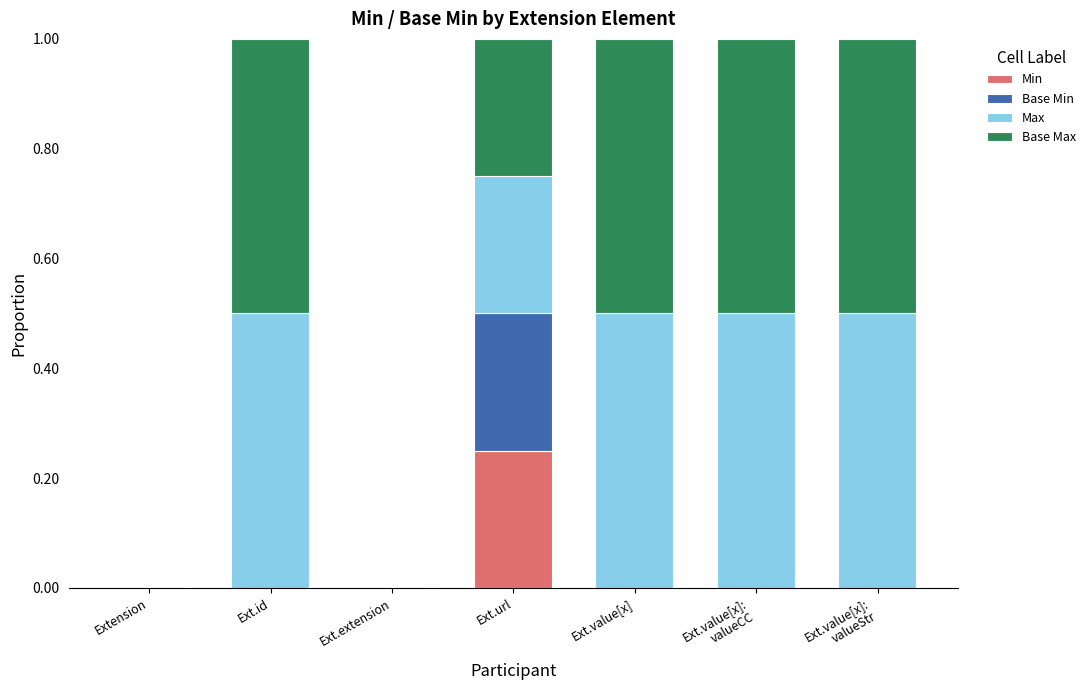

The value of Min at Extension is 0.0. True or false?

True